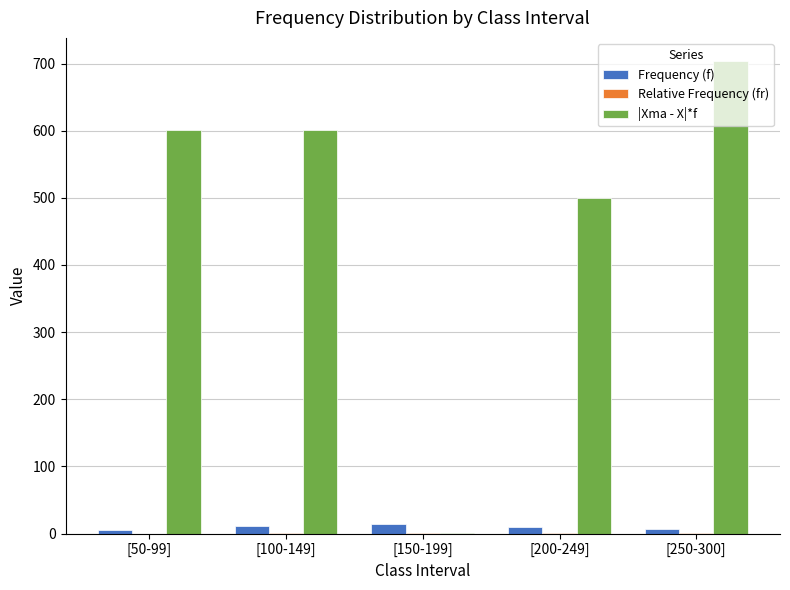

What is the greatest value displayed?

703.0